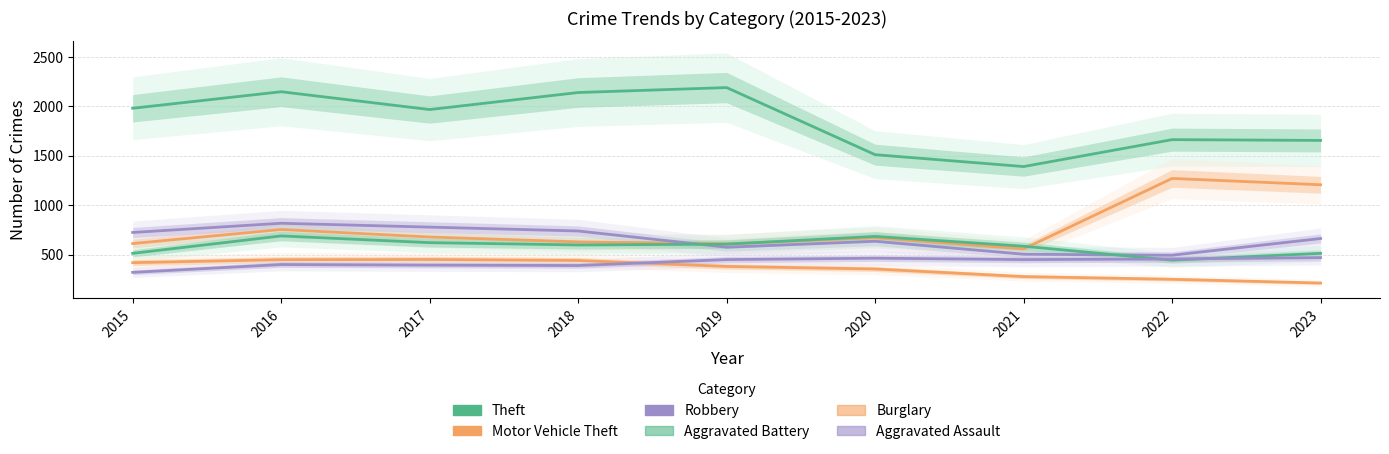

At which category is the sum across all series the highest?

2016